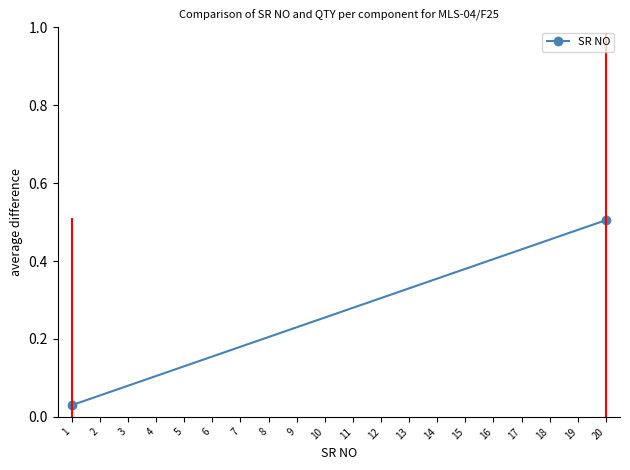

What is the sum of all values?

0.5